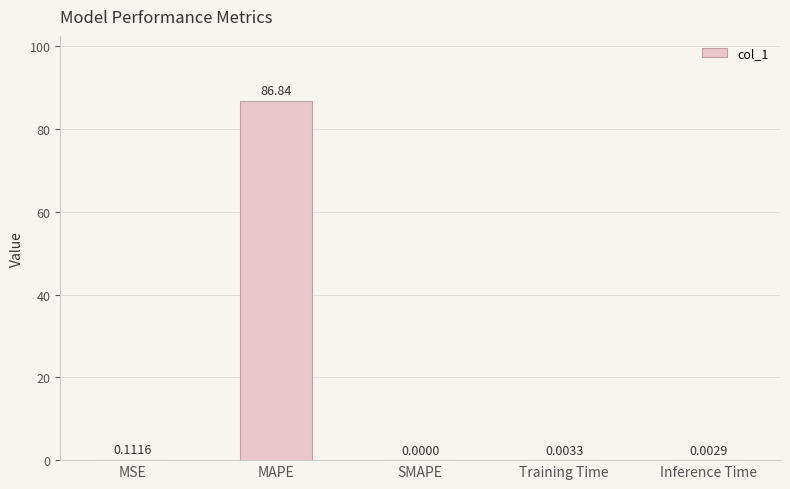

How many positive values are there?

4